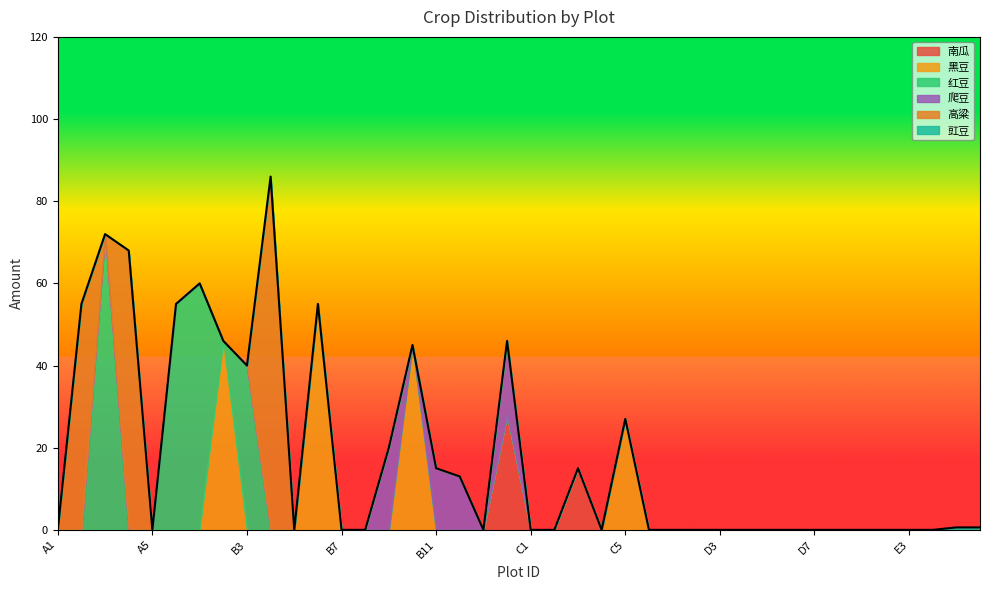

What is the label of the 24th point from the right?

B11